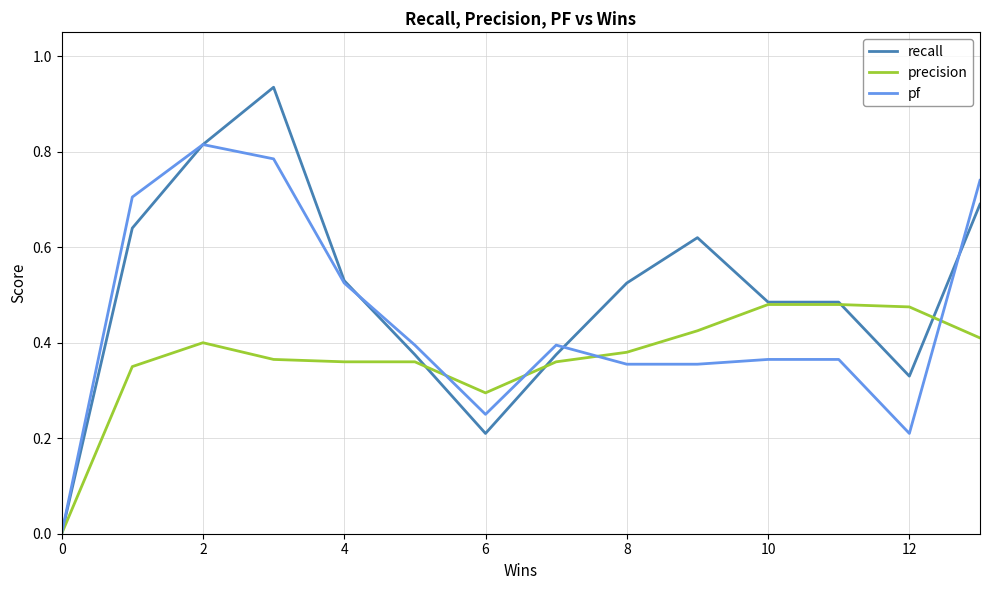

Which series has the largest range (max minus min)?

recall